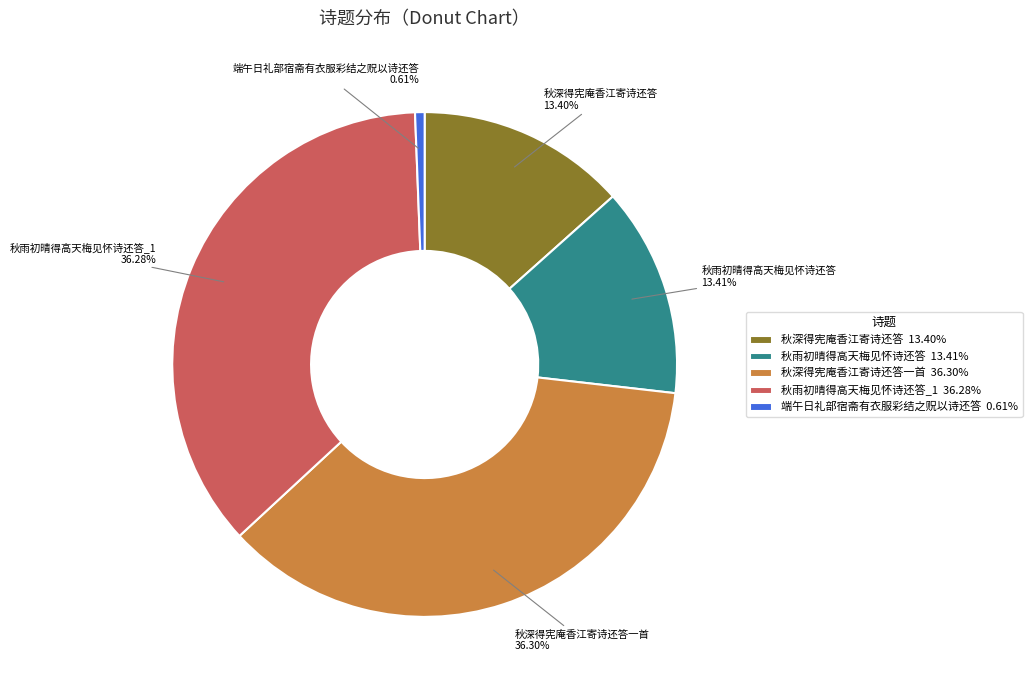

Count the number of slices in the pie.

5